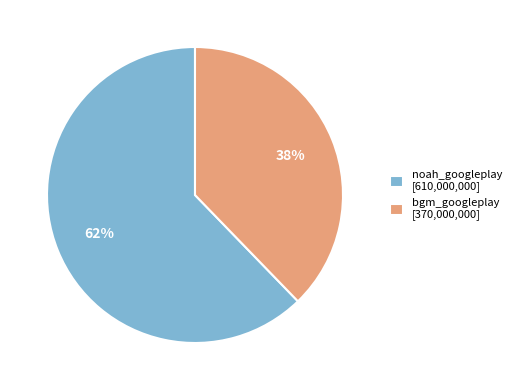

Is it true that bgm_googleplay is 47% of the pie?

False